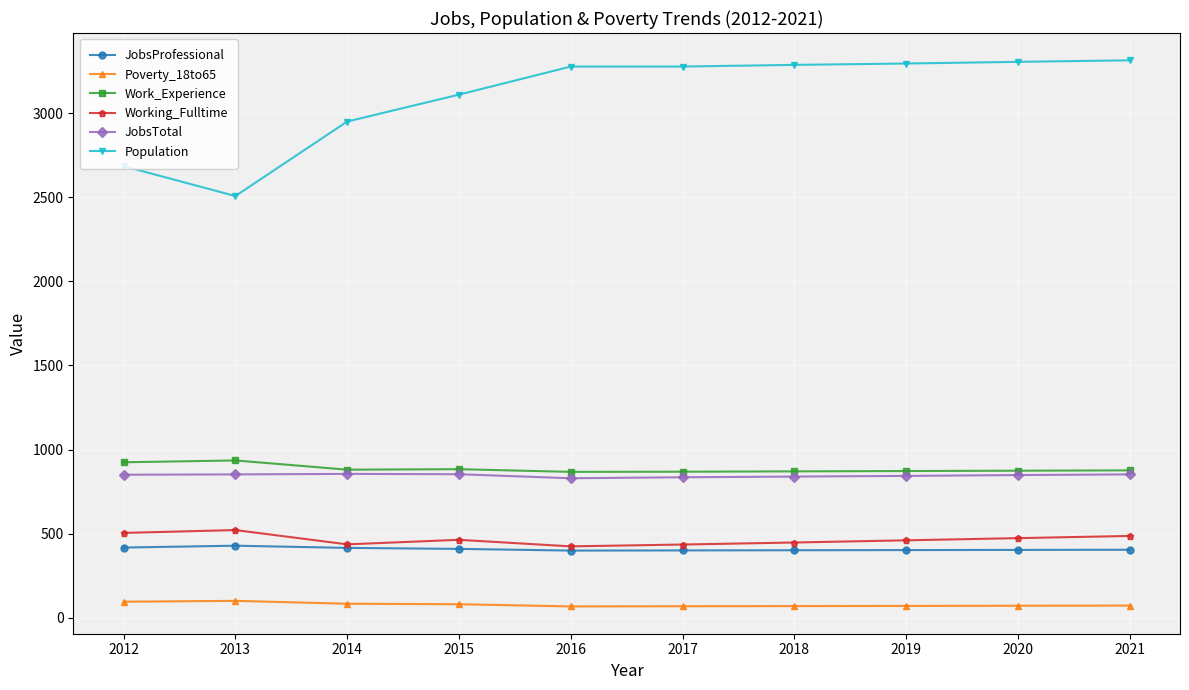

In Working_Fulltime, how many points are higher than both neighbors (excluding endpoints)?

2